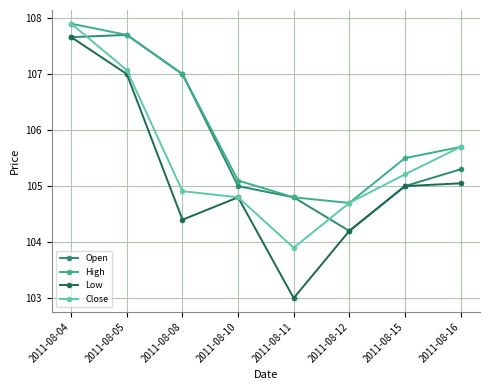

What is the value of the High point at the 5th from the left?

104.8